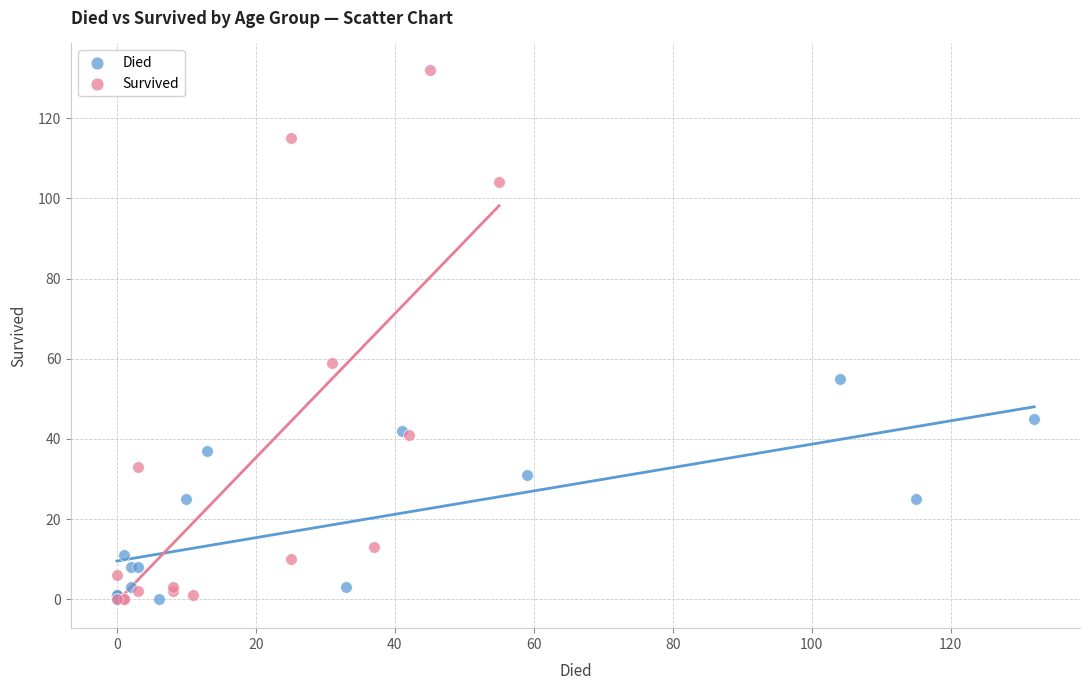

Which series has the largest Y range (max minus min)?

Survived